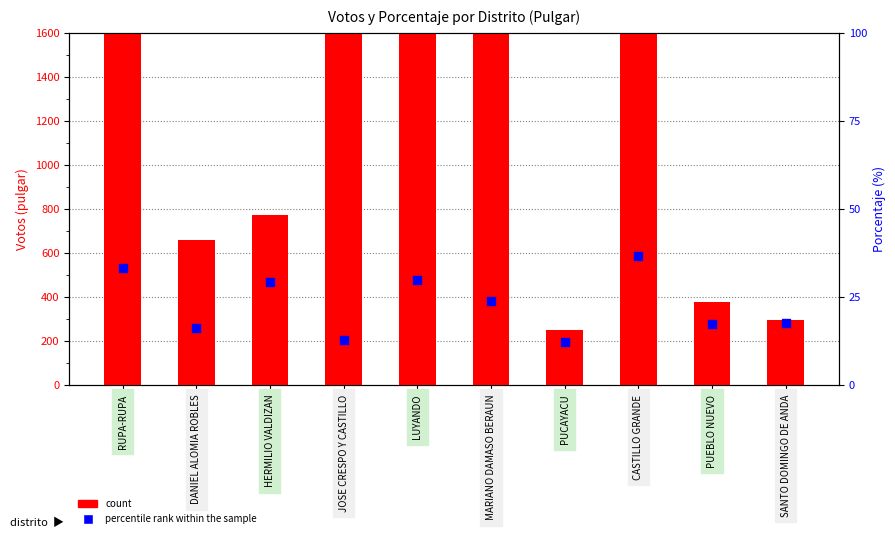

What is the total value across all series at JOSE CRESPO Y CASTILLO?

1662.7